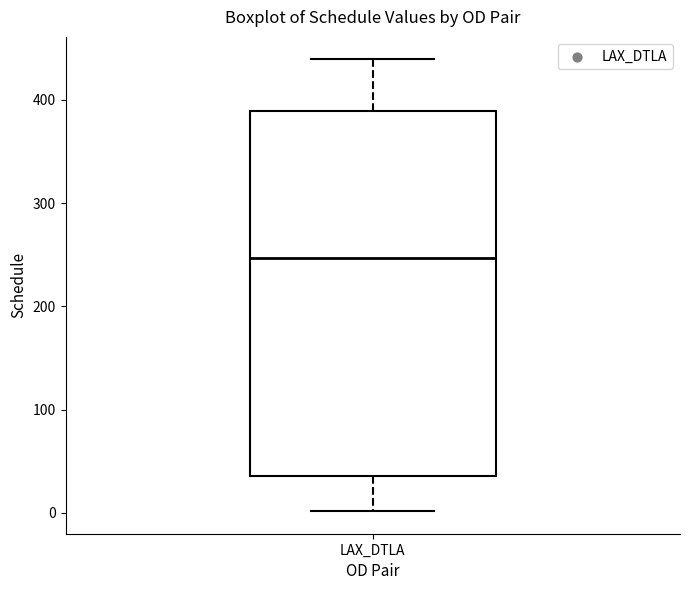

Transcribe this box plot: give where the median line is, the range the box spans, and where the two whiskers end, as read against the y-axis. The values are not printed on the chart, so give them approximately, as read against the axis.

median 250, box 40 to 390, whiskers 0 to 440